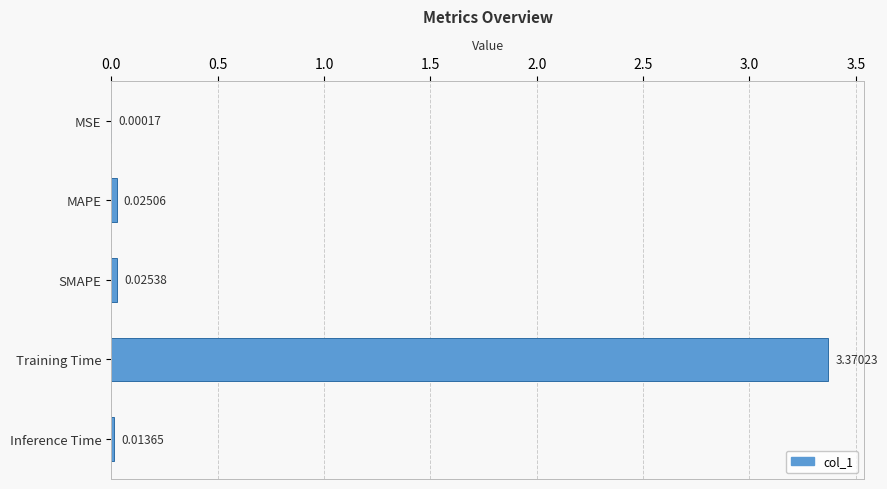

Are the bars grouped side by side (vs. stacked)?

No